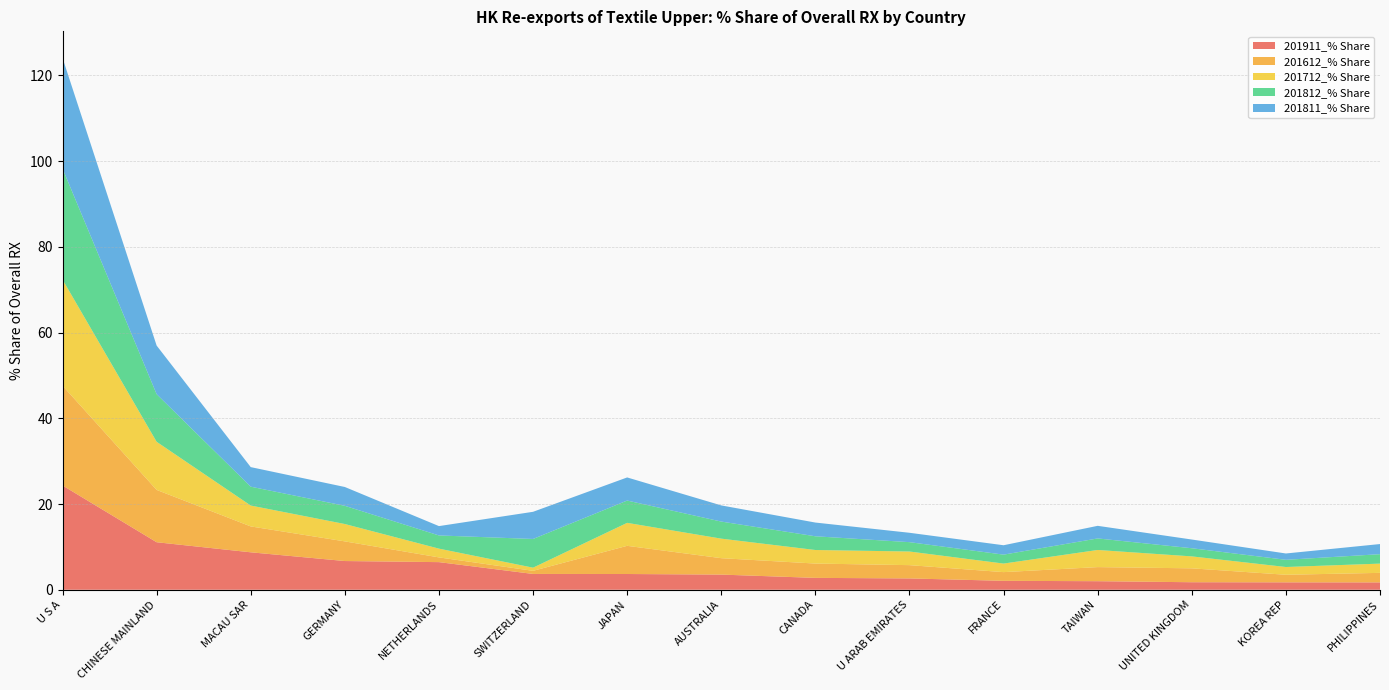

Reading left to right, what are all the values shown in this chart?

201911_% Share: U S A=24.3	CHINESE MAINLAND=11.1	MACAU SAR=8.7	GERMANY=6.7	NETHERLANDS=6.4	SWITZERLAND=3.7	JAPAN=3.7	AUSTRALIA=3.5	CANADA=2.8	U ARAB EMIRATES=2.6	FRANCE=2.1	TAIWAN=2.0	UNITED KINGDOM=1.8	KOREA REP=1.7	PHILIPPINES=1.7
201612_% Share: U S A=23.3	CHINESE MAINLAND=12.2	MACAU SAR=6.0	GERMANY=4.6	NETHERLANDS=1.1	SWITZERLAND=0.7	JAPAN=6.6	AUSTRALIA=3.8	CANADA=3.3	U ARAB EMIRATES=3.1	FRANCE=2.0	TAIWAN=3.3	UNITED KINGDOM=3.2	KOREA REP=1.8	PHILIPPINES=2.2
201712_% Share: U S A=24.8	CHINESE MAINLAND=11.2	MACAU SAR=4.9	GERMANY=4.1	NETHERLANDS=2.0	SWITZERLAND=0.7	JAPAN=5.4	AUSTRALIA=4.6	CANADA=3.2	U ARAB EMIRATES=3.2	FRANCE=2.0	TAIWAN=4.0	UNITED KINGDOM=2.8	KOREA REP=1.8	PHILIPPINES=2.2
201812_% Share: U S A=25.9	CHINESE MAINLAND=11.1	MACAU SAR=4.4	GERMANY=4.2	NETHERLANDS=3.1	SWITZERLAND=6.7	JAPAN=5.2	AUSTRALIA=4.0	CANADA=3.2	U ARAB EMIRATES=2.2	FRANCE=2.1	TAIWAN=2.7	UNITED KINGDOM=1.9	KOREA REP=1.7	PHILIPPINES=2.2
201811_% Share: U S A=25.8	CHINESE MAINLAND=11.3	MACAU SAR=4.6	GERMANY=4.4	NETHERLANDS=2.2	SWITZERLAND=6.3	JAPAN=5.4	AUSTRALIA=3.8	CANADA=3.2	U ARAB EMIRATES=2.2	FRANCE=2.2	TAIWAN=2.9	UNITED KINGDOM=2.0	KOREA REP=1.5	PHILIPPINES=2.4